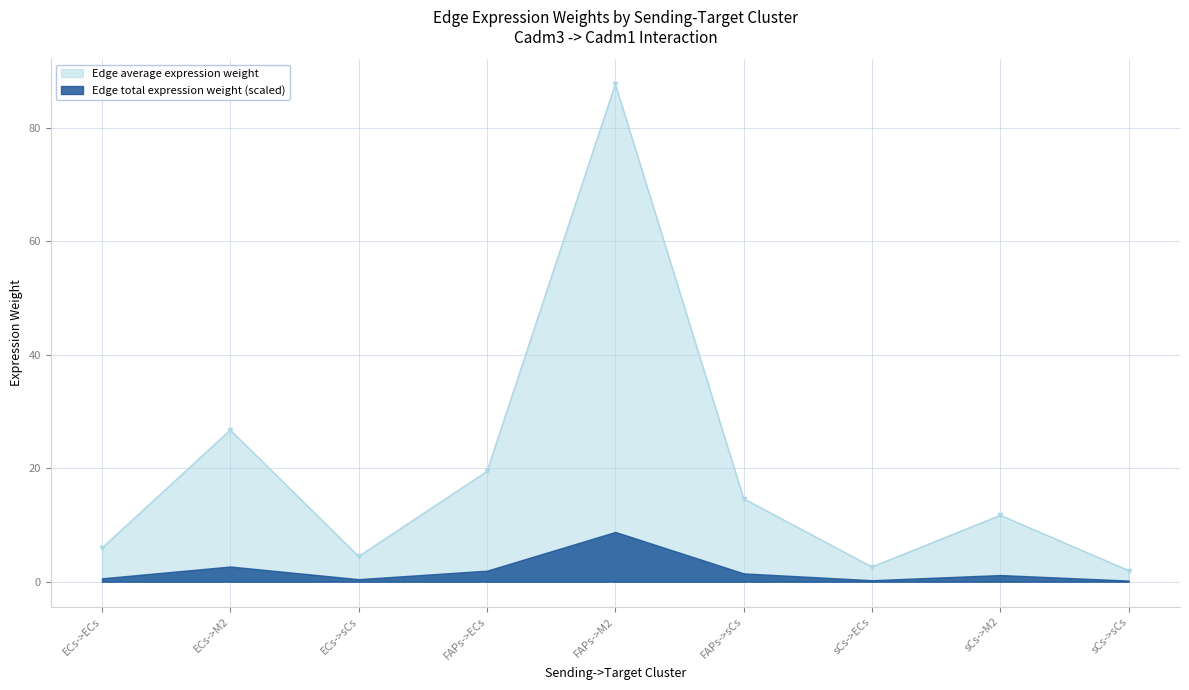

Rank the categories by value from lowest to highest.

sCs->sCs, sCs->ECs, ECs->sCs, ECs->ECs, sCs->M2, FAPs->sCs, FAPs->ECs, ECs->M2, FAPs->M2